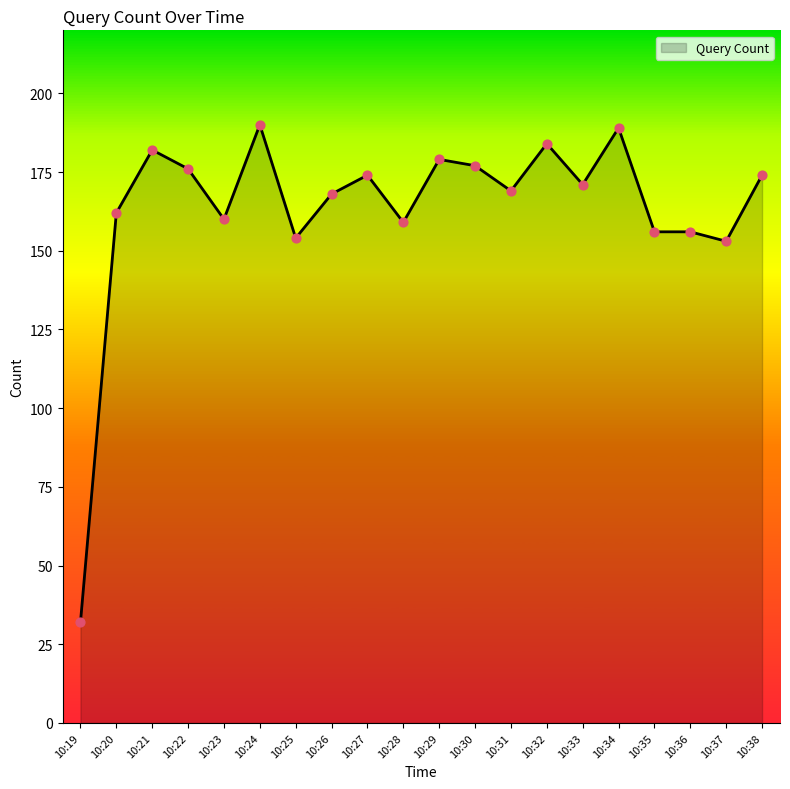

Which has a higher value, 10:25 or 10:23?

10:23